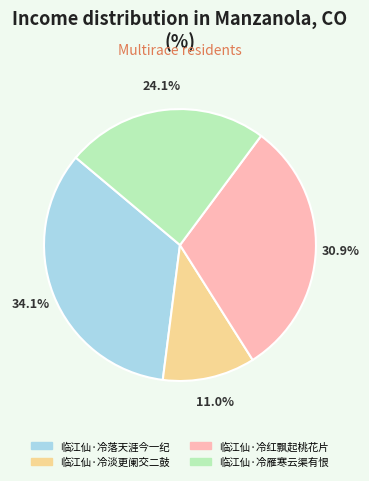

Approximately how many times larger is the value at 临江仙·冷雁寒云渠有恨 compared to 临江仙·冷红飘起桃花片?

0.8